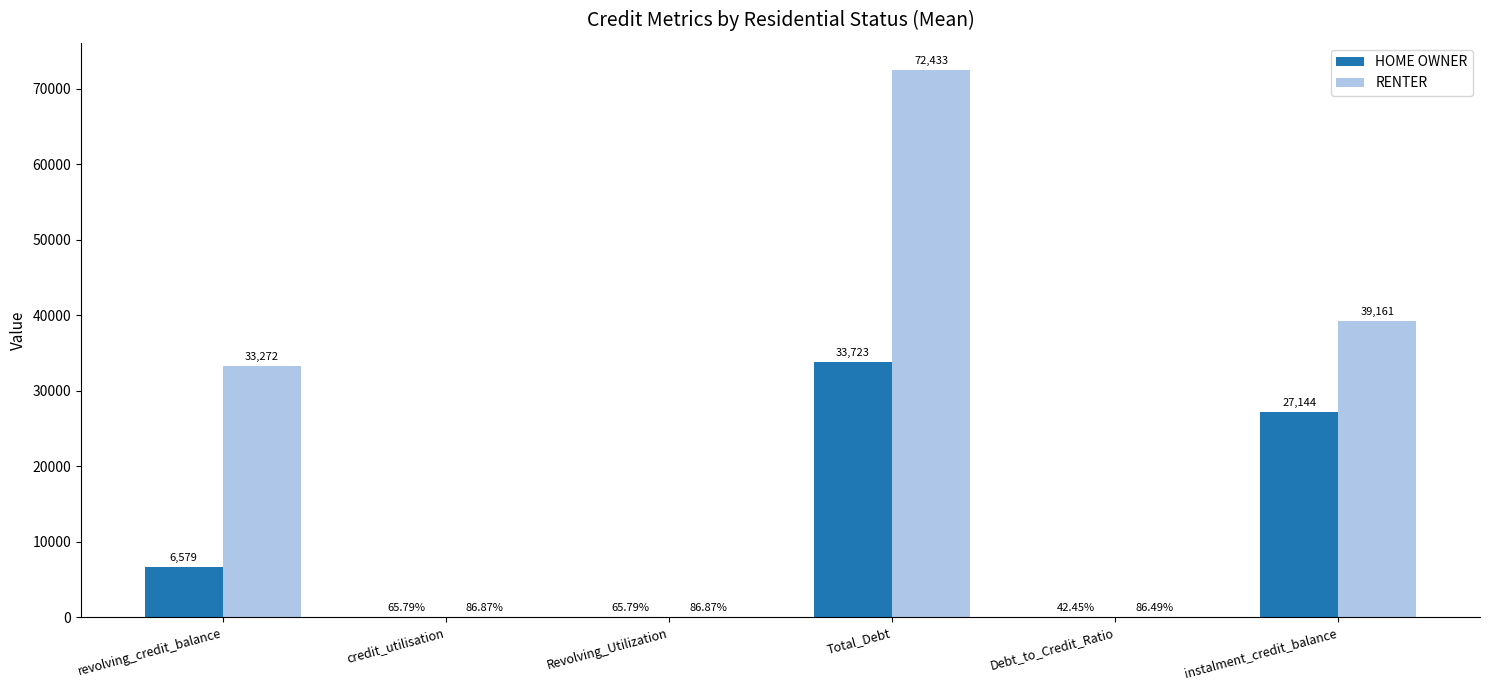

Which label corresponds to the largest value in the chart?

Total_Debt